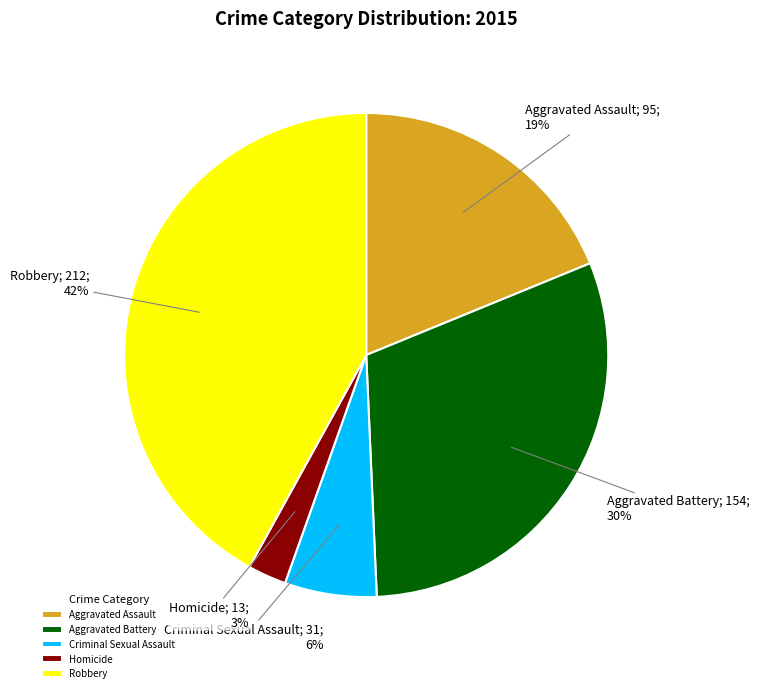

Which has a higher value, Homicide or Robbery?

Robbery